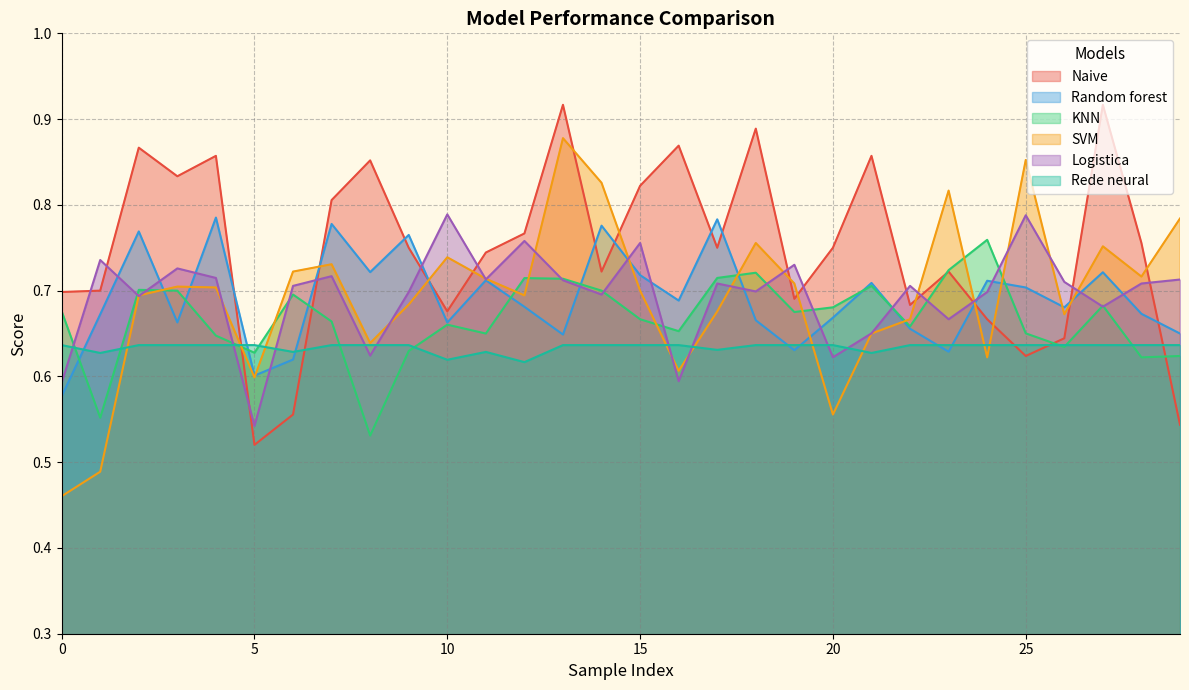

What is the label of the 29th point from the left?

28